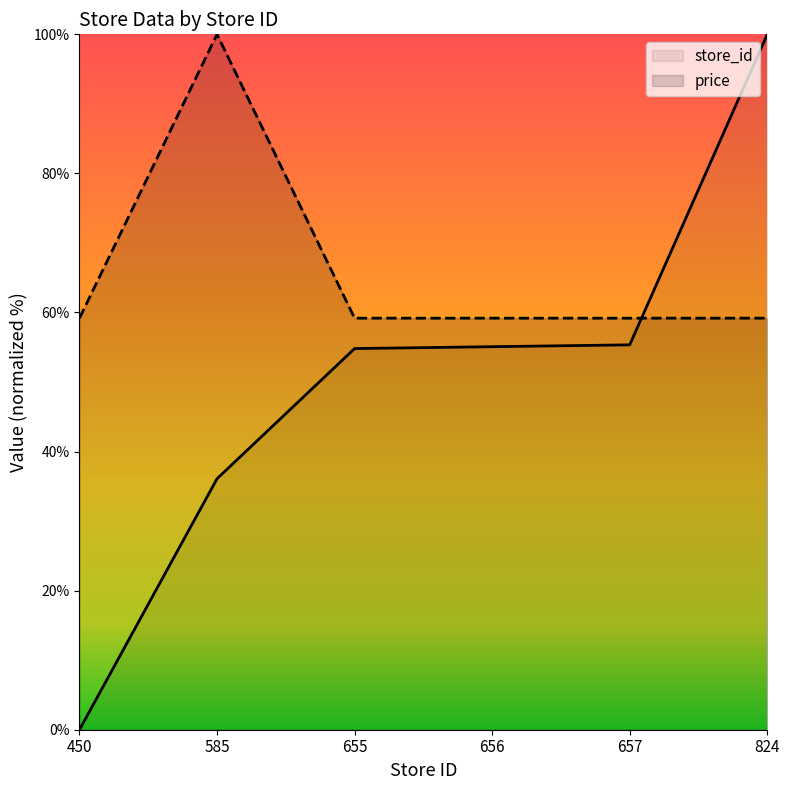

Reading left to right, extract all data points from this chart.

store_id: 0.0	36.1	54.8	55.1	55.3	100.0
price: 59.2	100.0	59.2	59.2	59.2	59.2